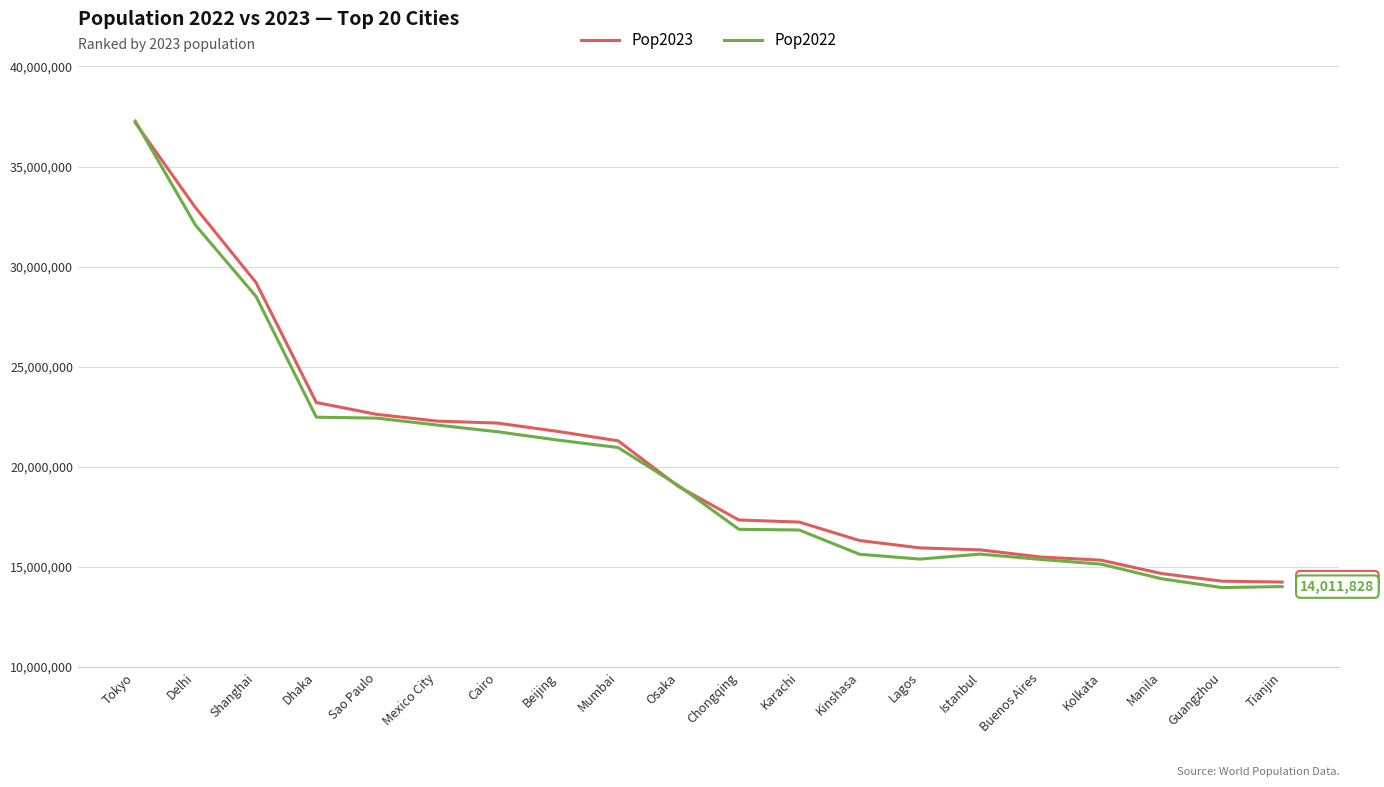

What is the highest value of the Pop2023 series?

37194104